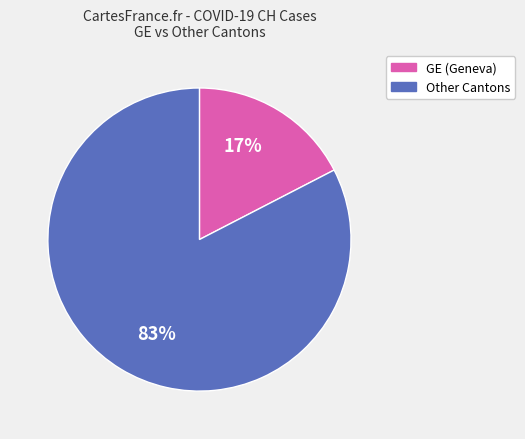

Is there any slice that represents more than half of the pie?

Yes